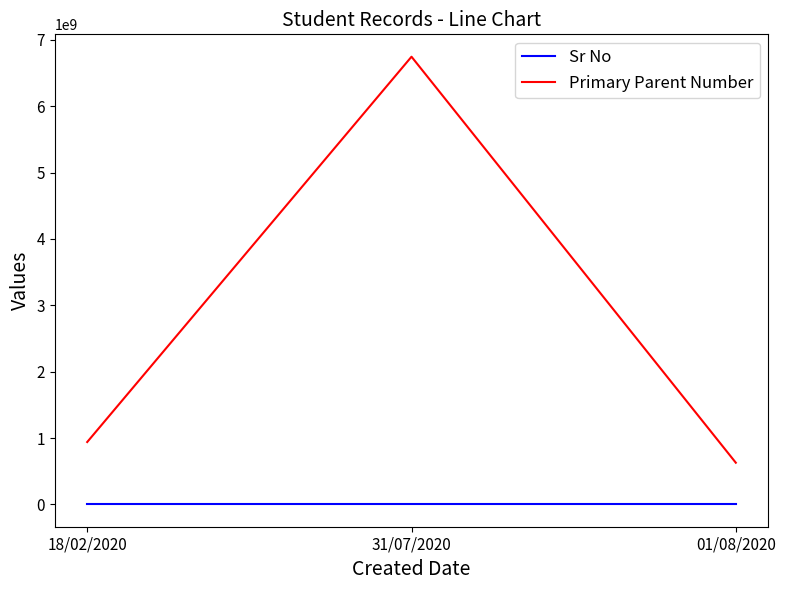

Rank the series by their average value, from highest to lowest.

Primary Parent Number, Sr No